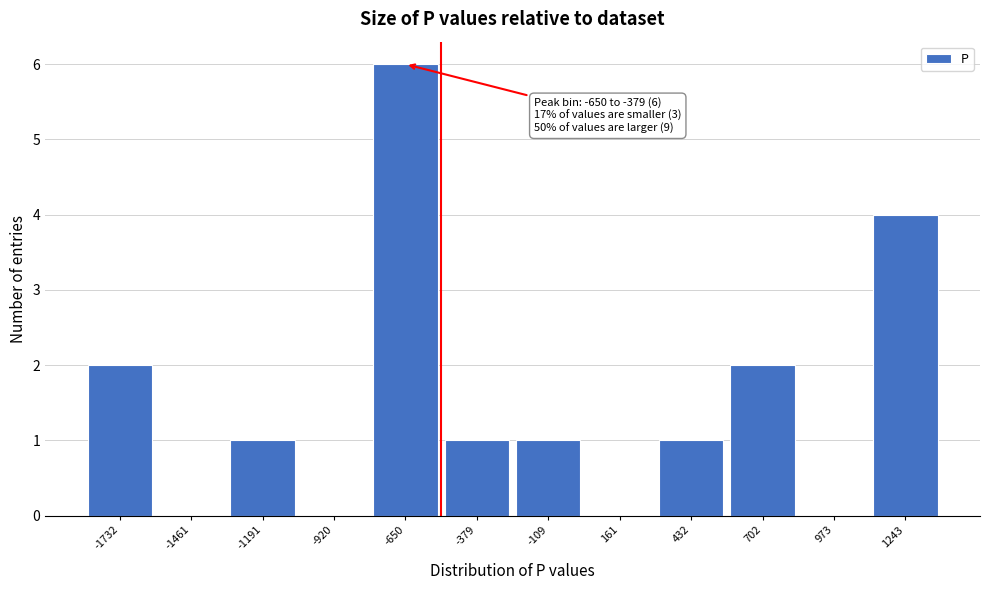

Reading right to left, transcribe all the data shown in this chart.

1243=4	973=0	702=2	432=1	161=0	-109=1	-379=1	-650=6	-920=0	-1191=1	-1461=0	-1732=2